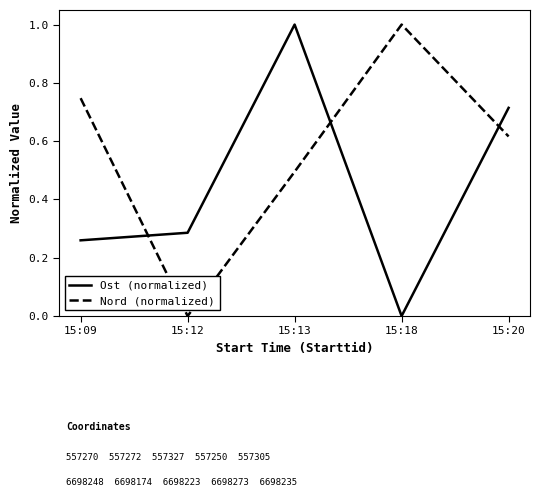

Does the chart display data point markers on the line(s)?

No